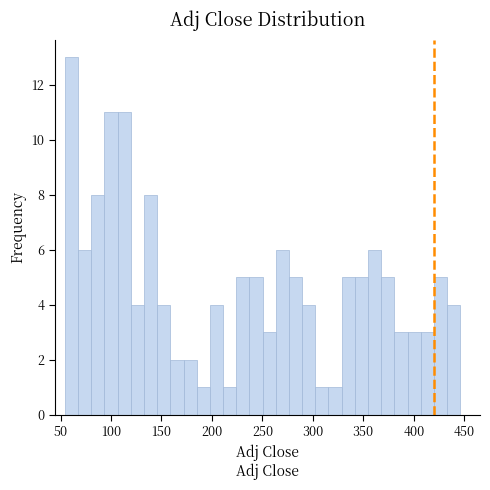

Read against the x-axis, roughly where is the centre of the tallest bar?

60